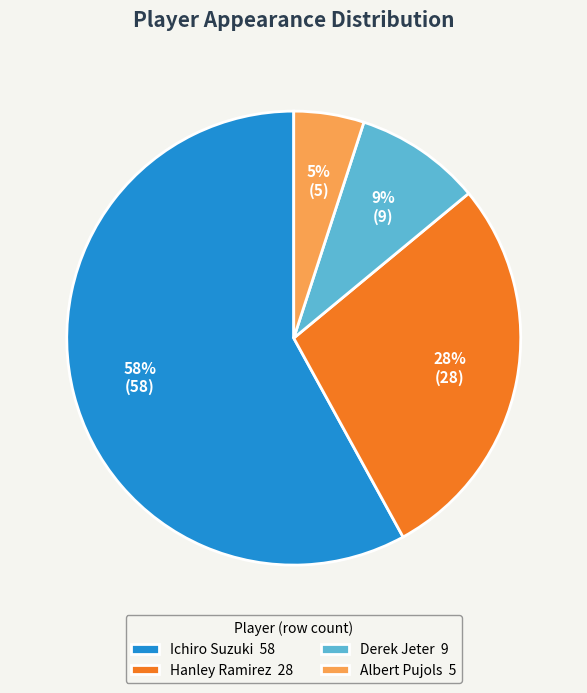

How many segments does this pie chart have?

4